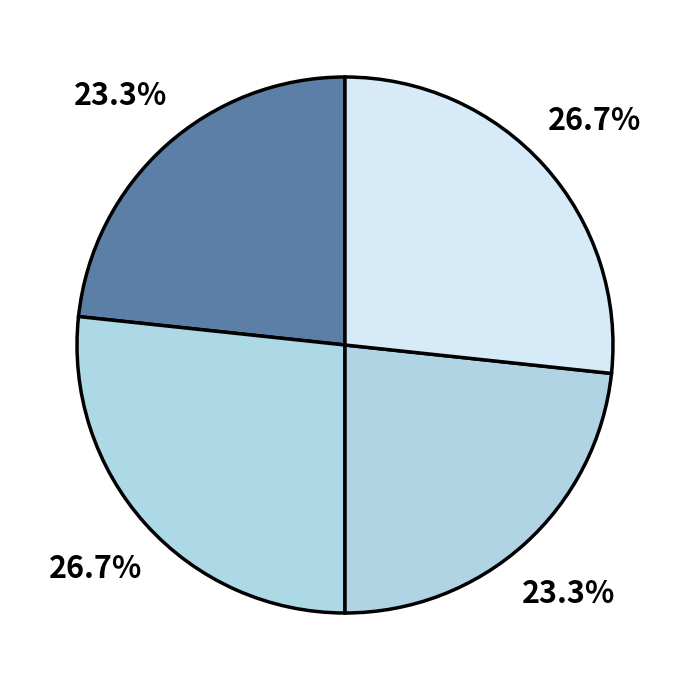

Count the number of slices in the pie.

4